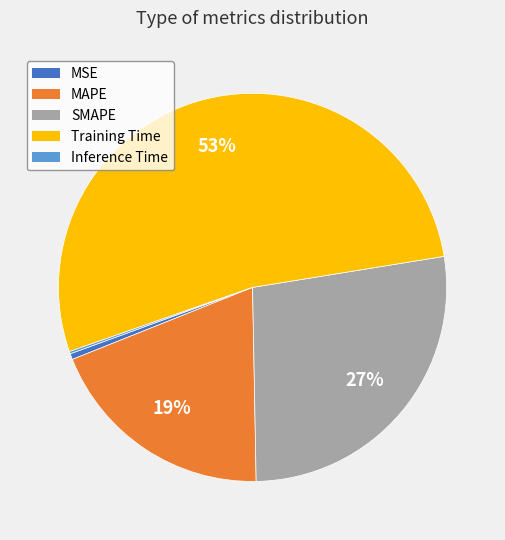

To the nearest percent, what is the average slice percentage?

20%